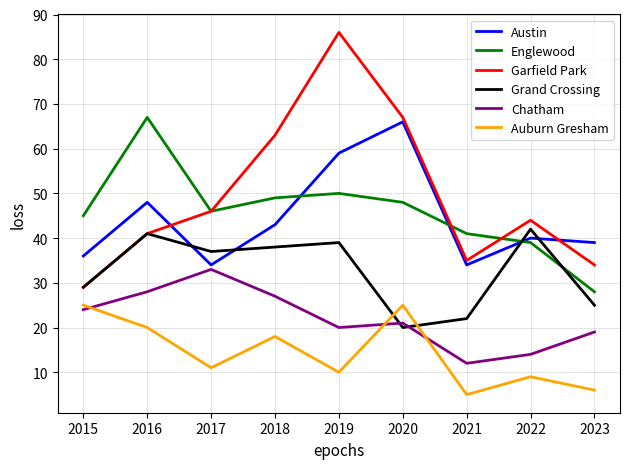

Where is Austin nearest to the value 50?

2016